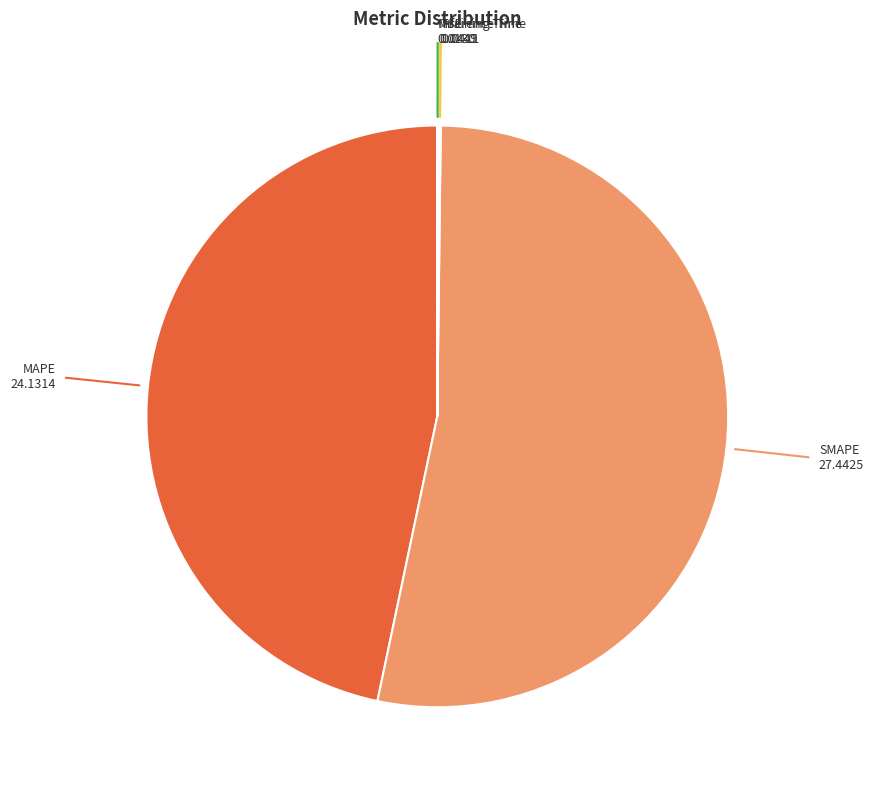

Is there any slice that represents more than half of the pie?

Yes